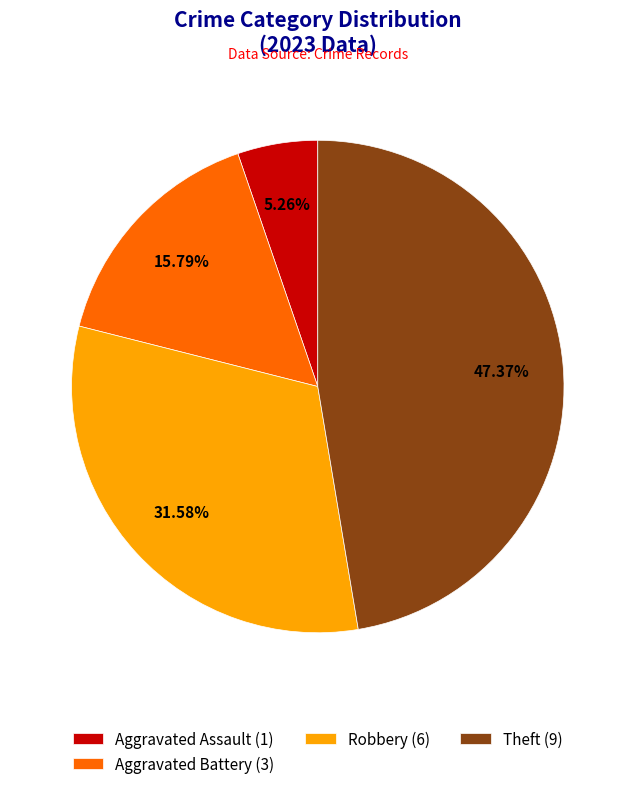

Combined, do Aggravated Assault (1) and Theft (9) account for over 50%?

Yes